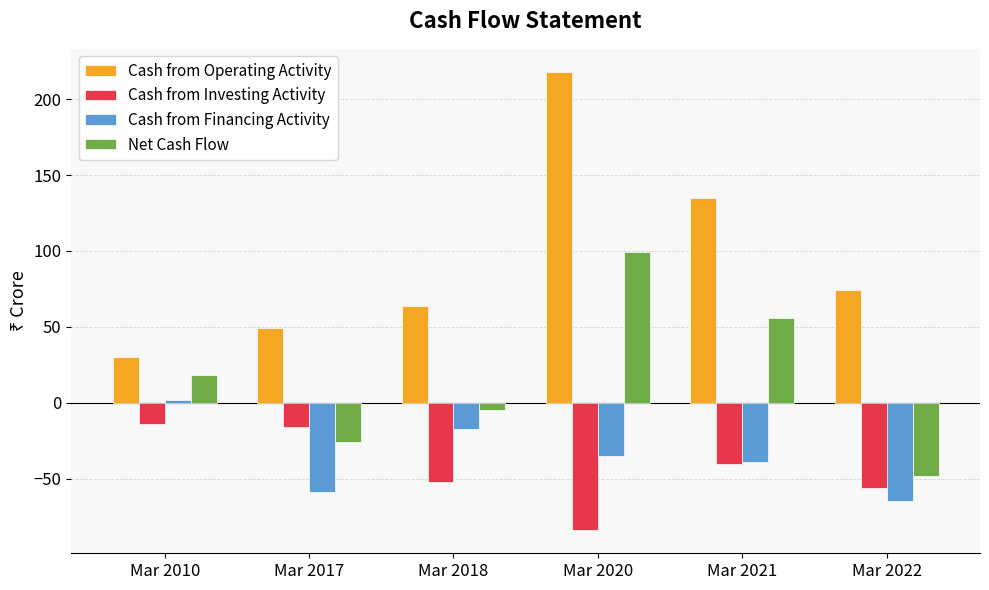

What is the value of the Cash from Investing Activity bar at the 6th from the left?

-56